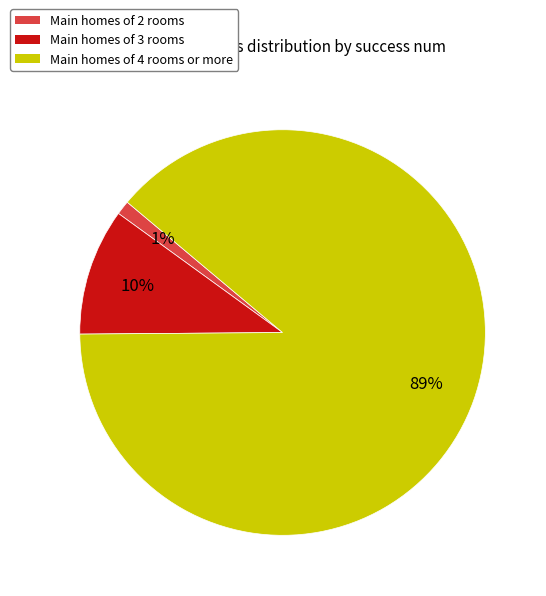

To the nearest percent, what portion does Main homes of 2 rooms represent?

1%